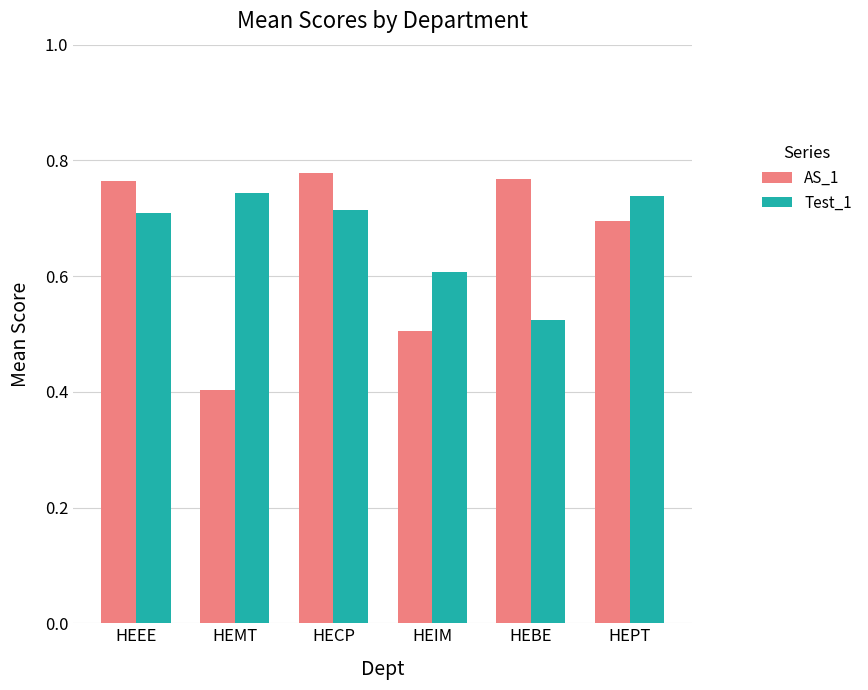

Are the bars grouped side by side (vs. stacked)?

Yes